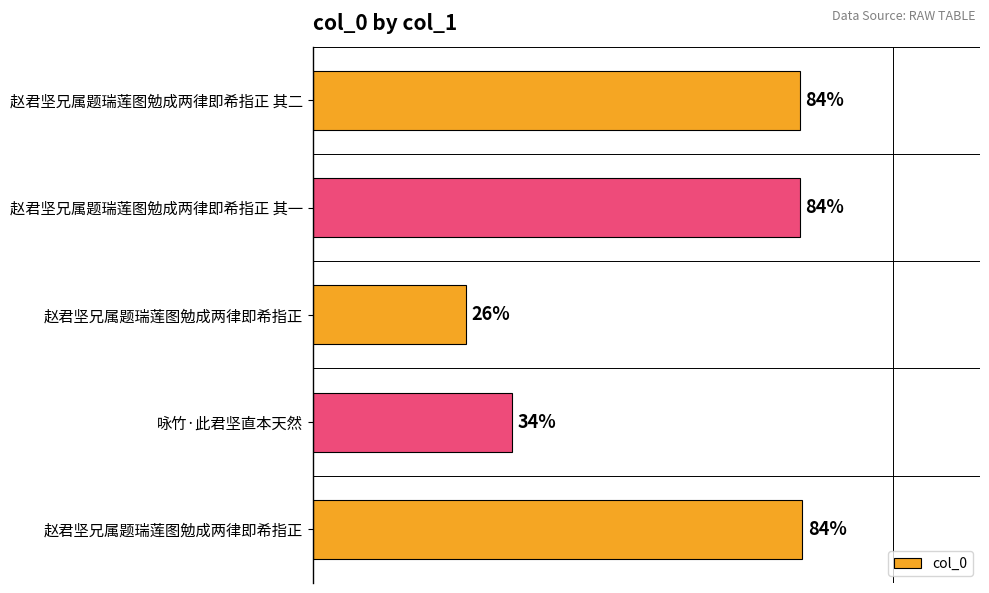

Are the bars grouped side by side (vs. stacked)?

No